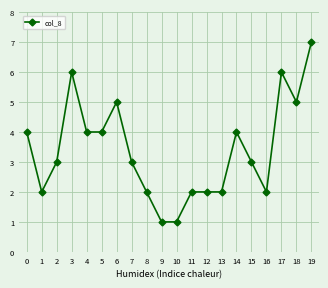

At which category does the data reach its first local valley?

1